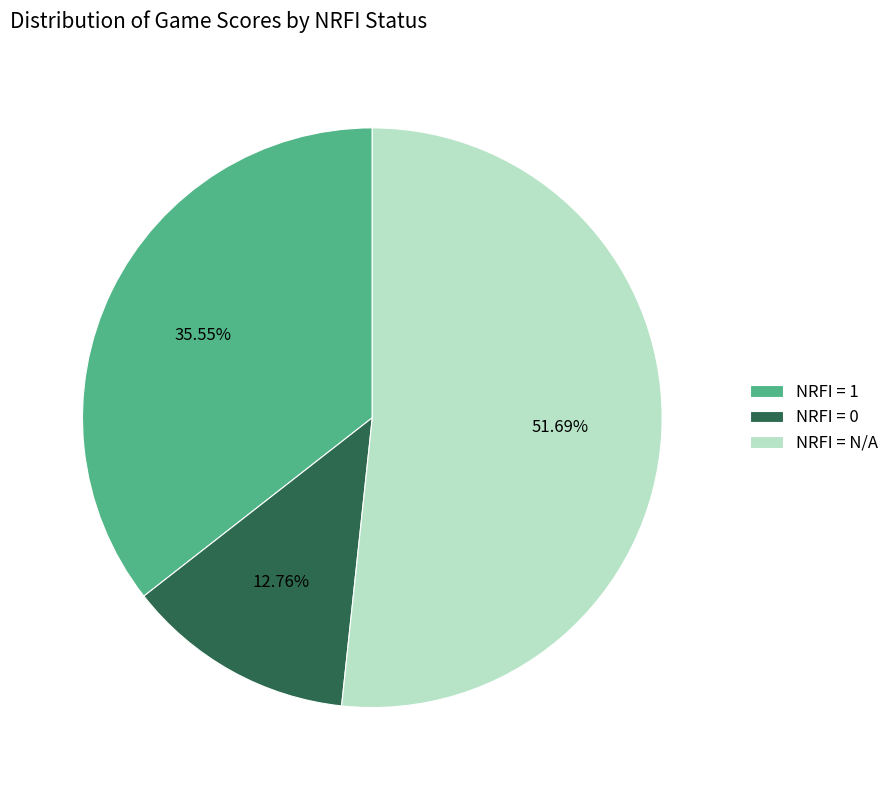

Count the number of slices in the pie.

3